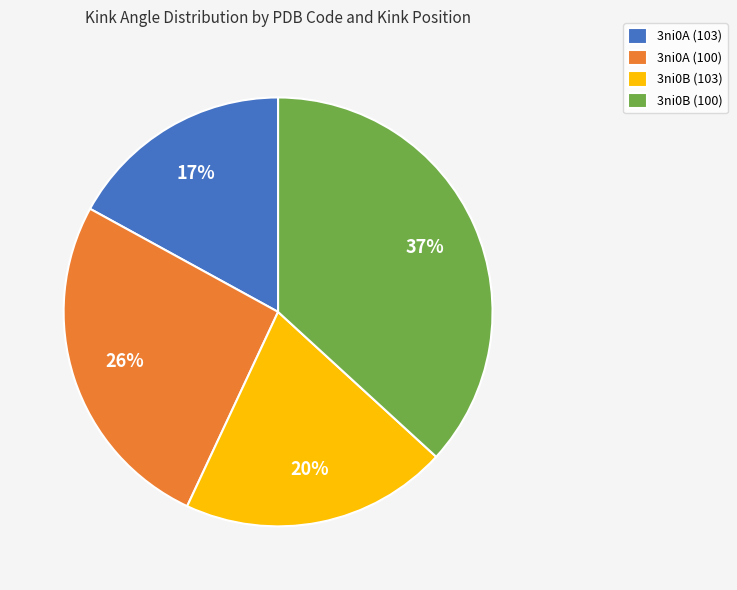

To the nearest percent, what is the difference between the 3ni0A (103) and 3ni0B (103) slice percentages?

3%